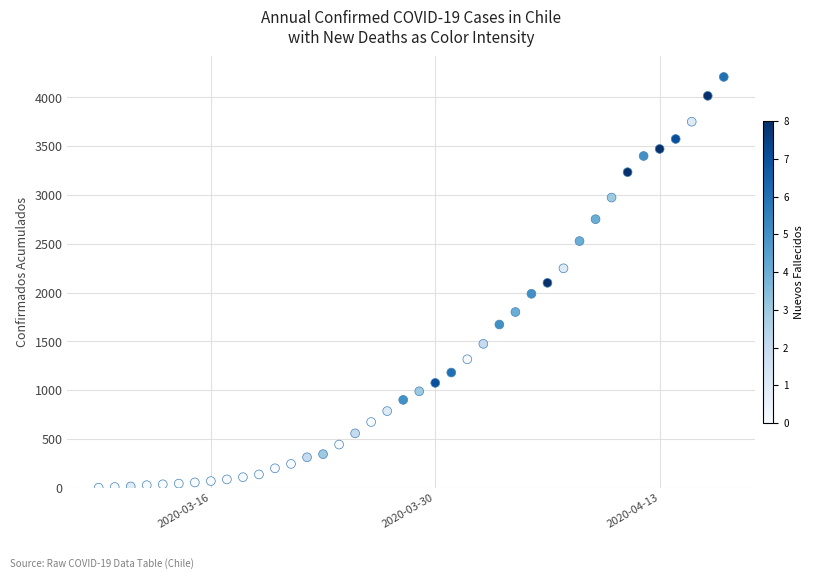

What is the range of X values (max minus min)?

39